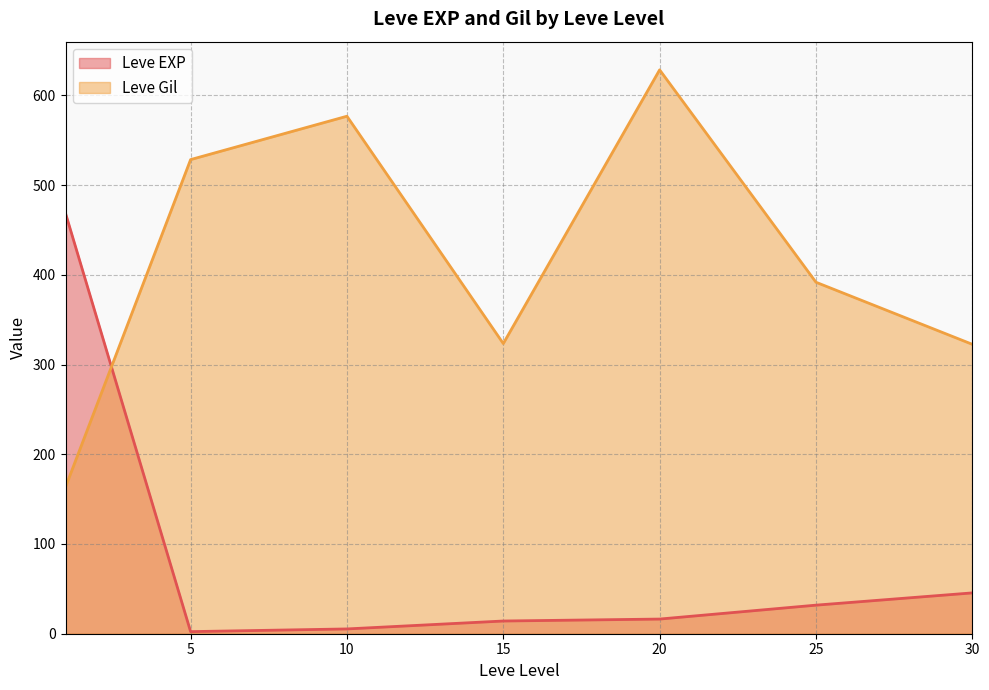

Which category has the highest value in the Leve EXP series?

1